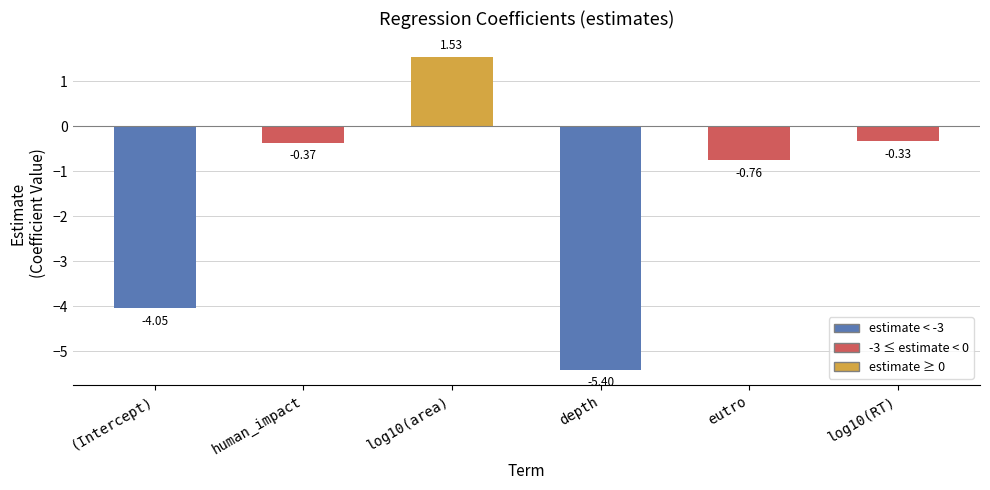

What is the label of the 5th bar from the right?

human_impact